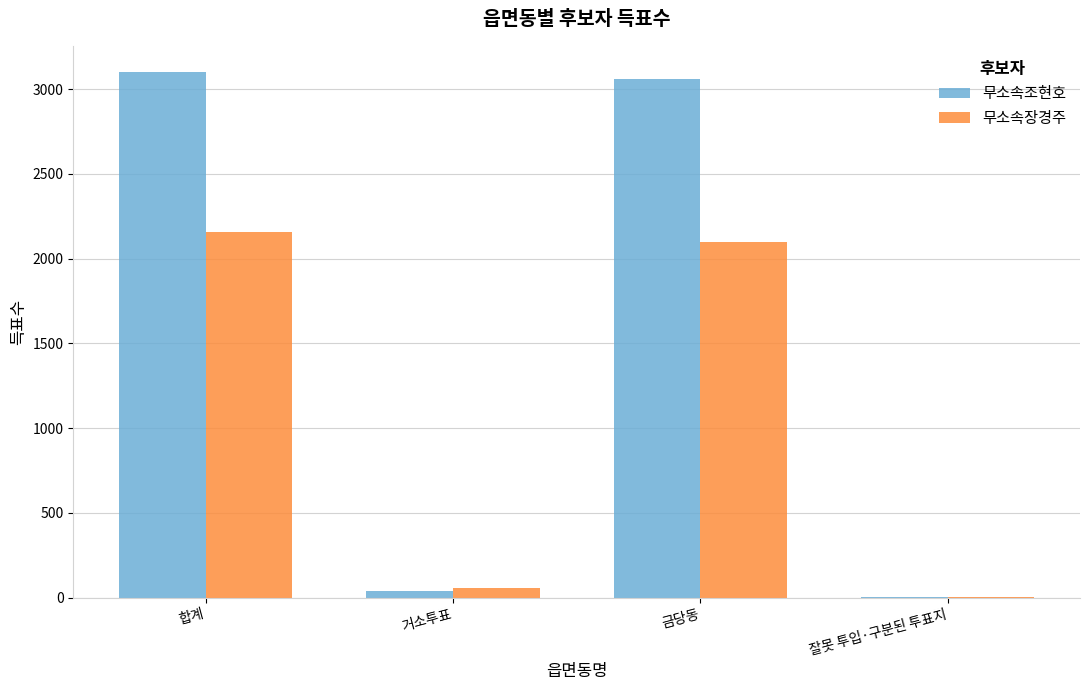

What are all the series names shown in the legend?

무소속조현호, 무소속장경주